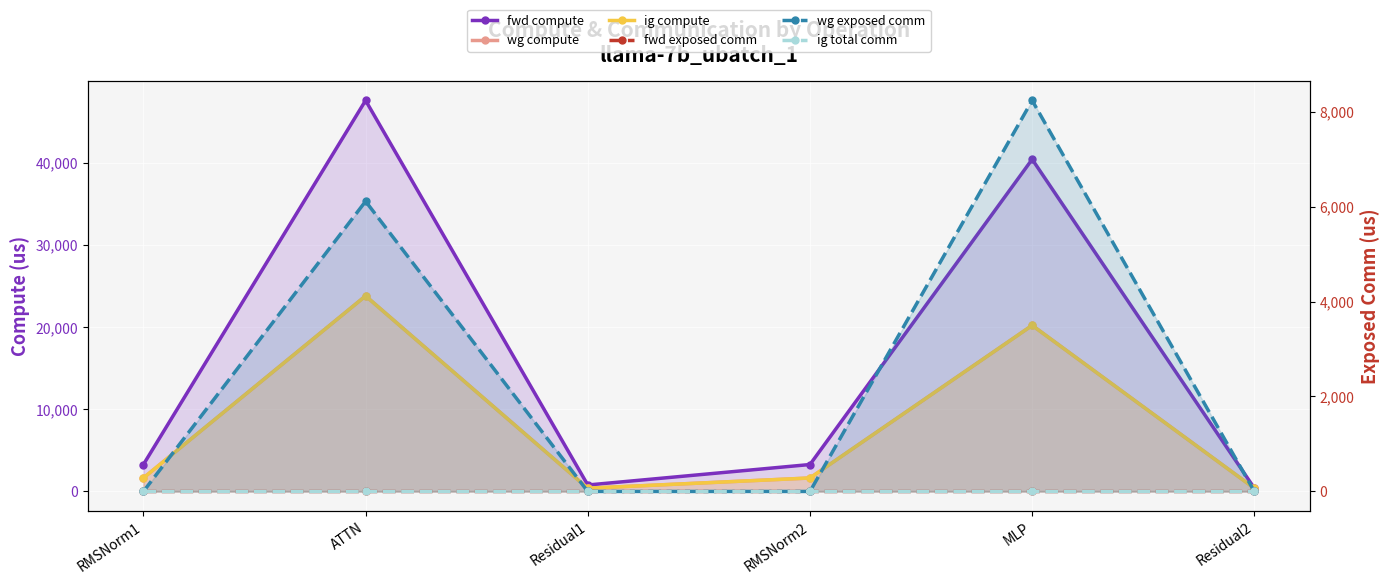

Reading right to left, list all the values displayed in this chart.

fwd compute: Residual2=393.2	MLP=40402.9	RMSNorm2=3276.8	Residual1=786.4	ATTN=47562.7	RMSNorm1=3276.8
wg compute: Residual2=393.2	MLP=20201.5	RMSNorm2=1638.4	Residual1=393.2	ATTN=23781.4	RMSNorm1=1638.4
ig compute: Residual2=393.2	MLP=20201.5	RMSNorm2=1638.4	Residual1=393.2	ATTN=23781.4	RMSNorm1=1638.4
fwd exposed comm: Residual2=0.0	MLP=0.0	RMSNorm2=0.0	Residual1=0.0	ATTN=0.0	RMSNorm1=0.0
wg exposed comm: Residual2=0.0	MLP=8234.2	RMSNorm2=0.0	Residual1=0.0	ATTN=6110.2	RMSNorm1=0.0
ig total comm: Residual2=0.0	MLP=0.0	RMSNorm2=0.0	Residual1=0.0	ATTN=0.0	RMSNorm1=0.0